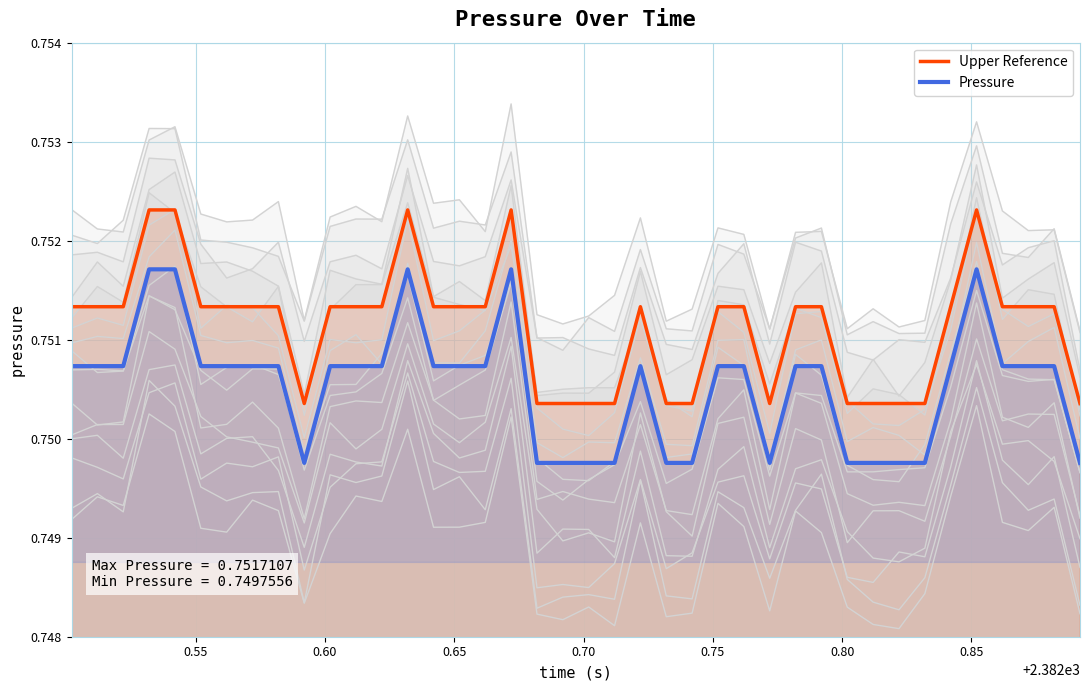

How many lines are shown in the chart?

2